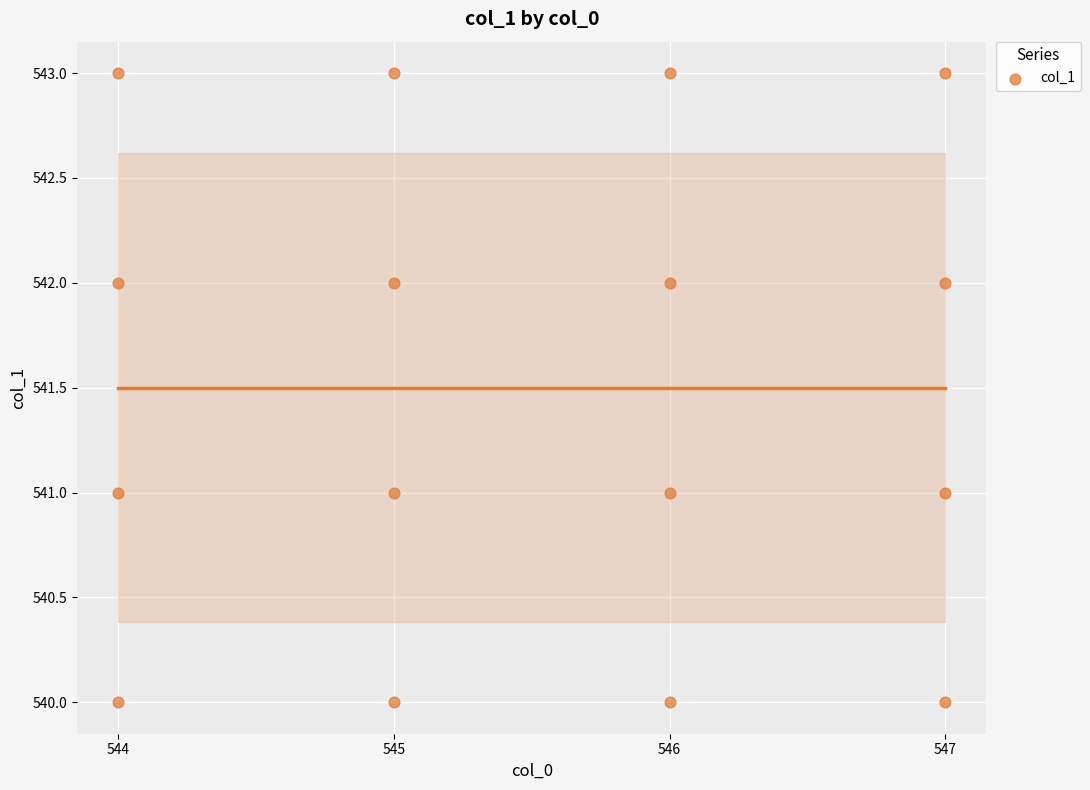

What is the range of X values (max minus min)?

3